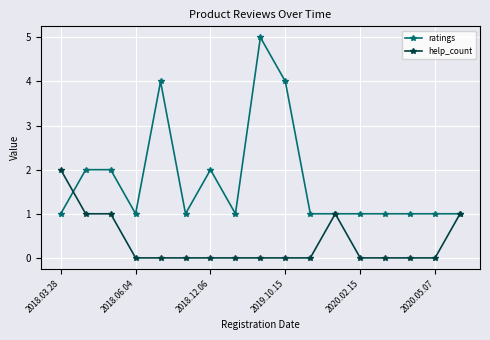

Which series has the widest spread of values?

ratings